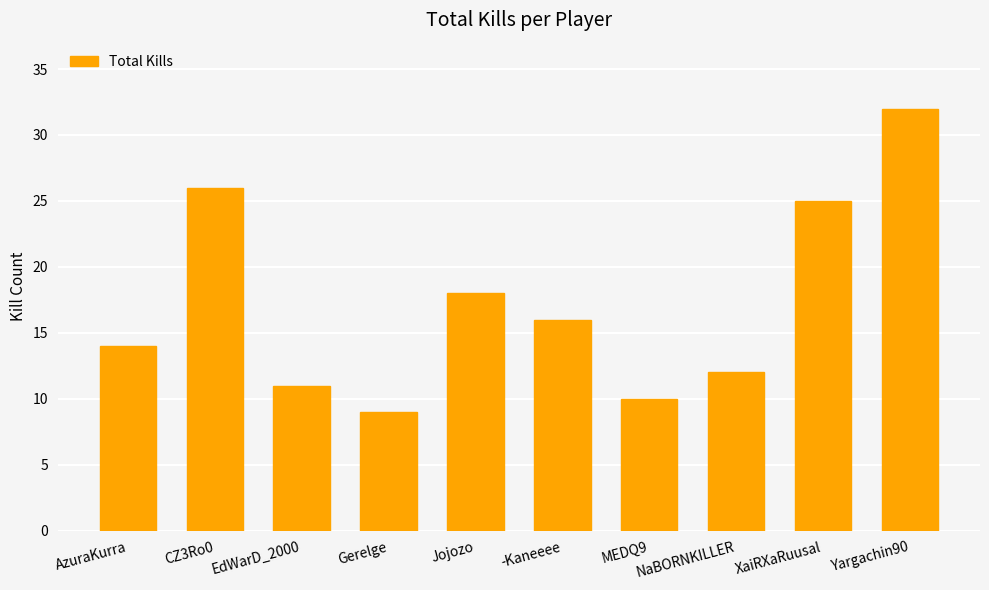

What is the average value?

17